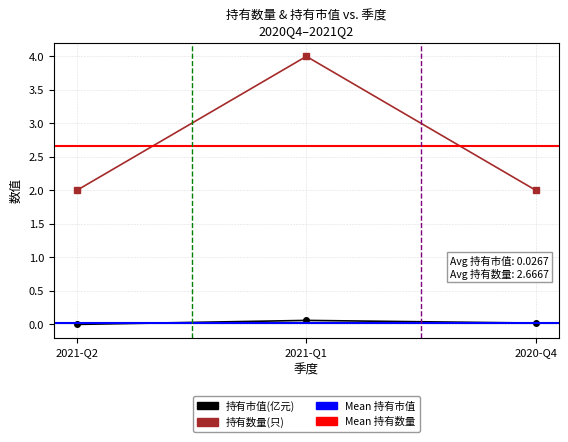

At how many categories does at least one series exceed 2?

1